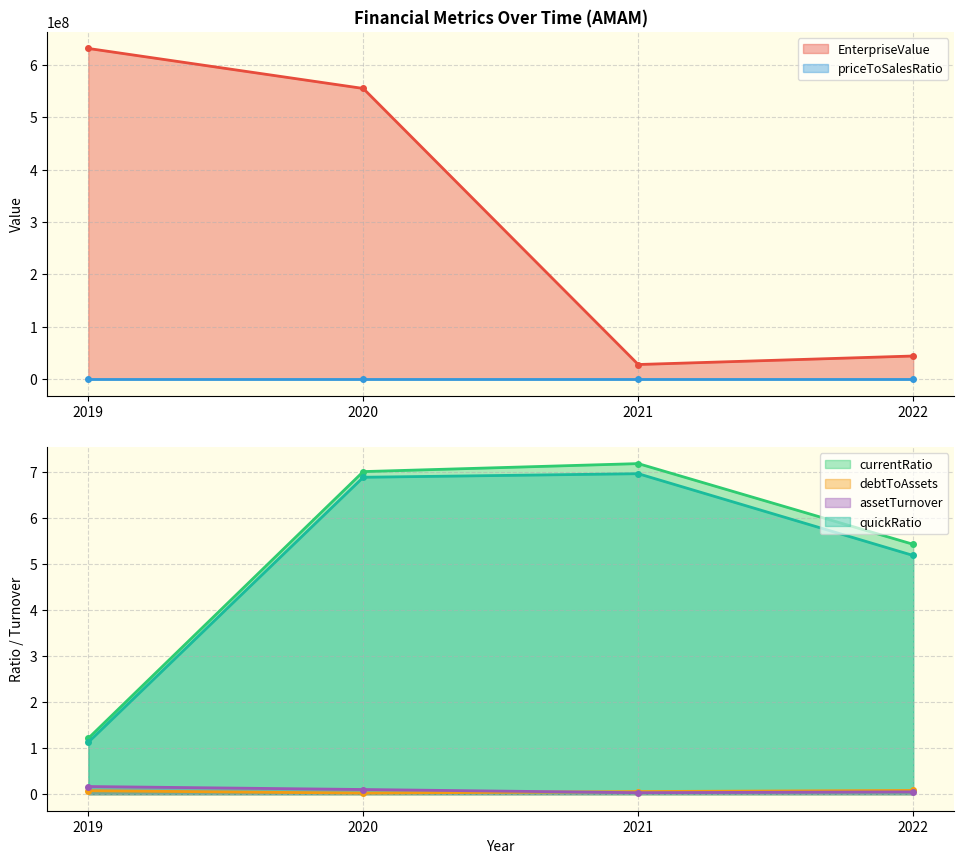

True or false: assetTurnover has more than 1 points higher than both neighbors.

False